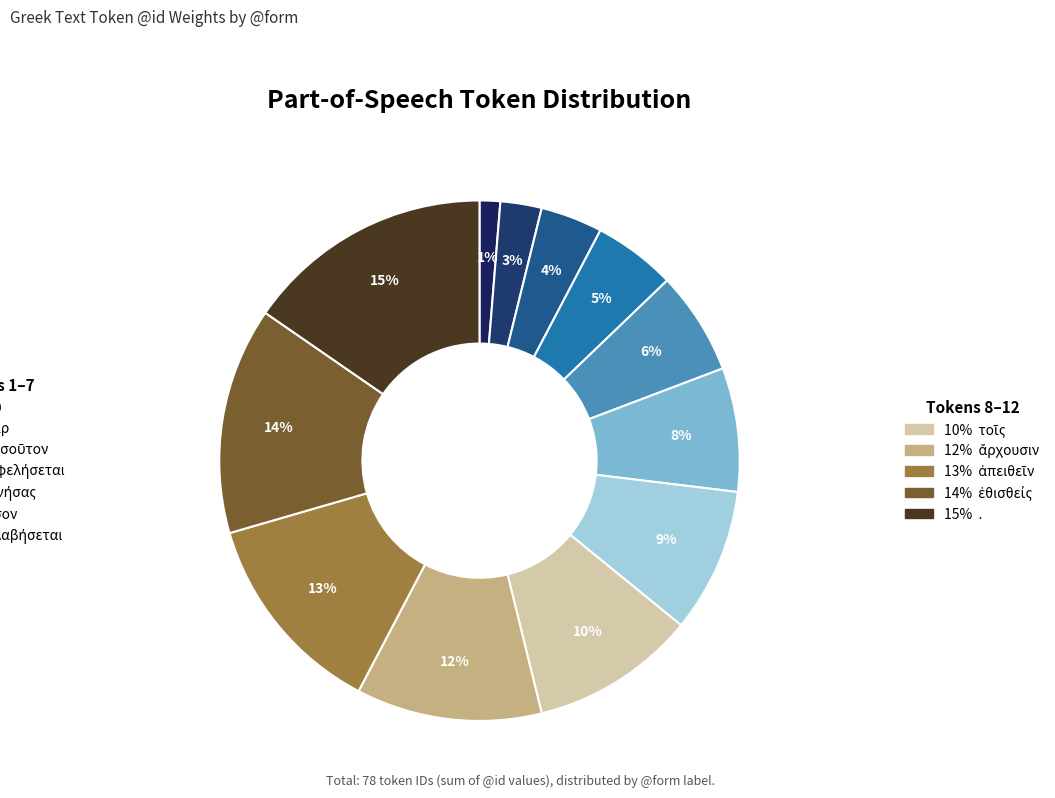

Is there any slice that represents more than half of the pie?

No